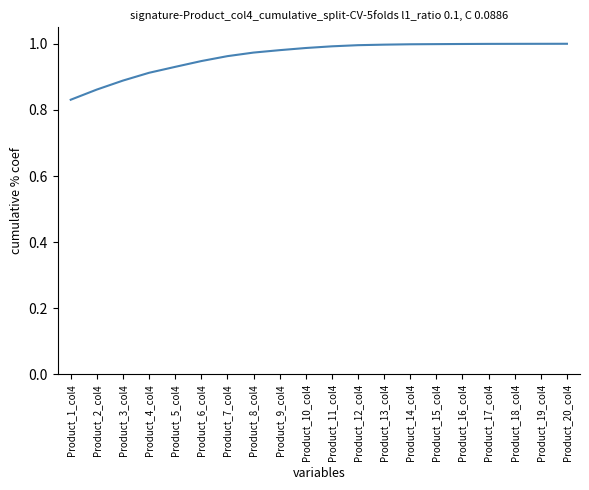

What position from the left is Product_3_col4?

3